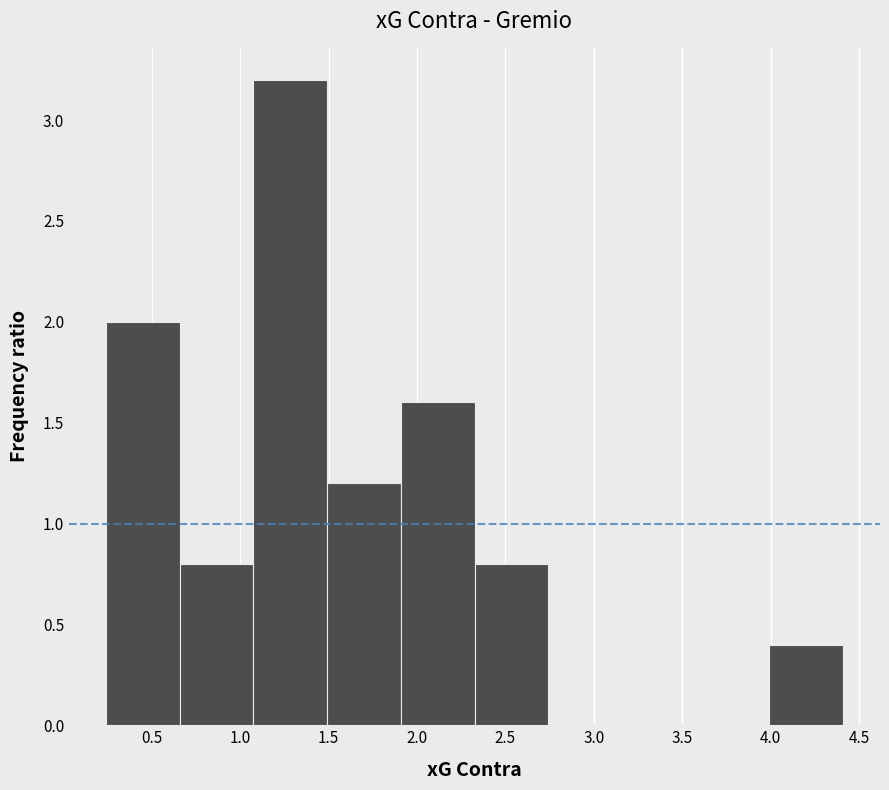

Over which range of the x-axis is the bar tallest?

1.05 to 1.50